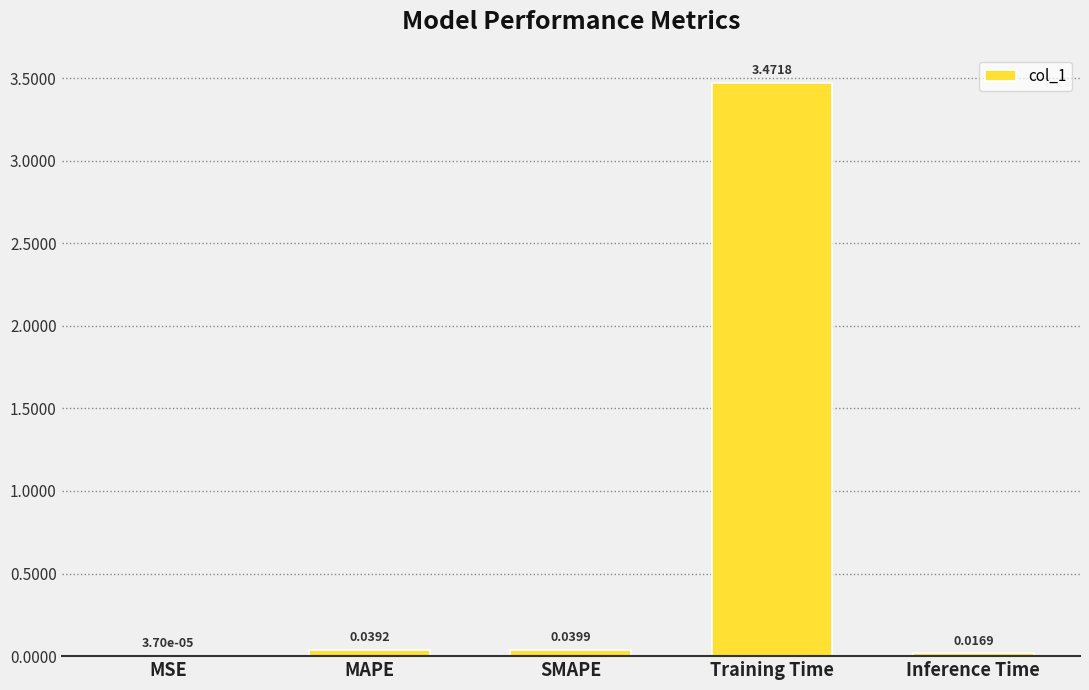

What is the sum of all values?

3.6